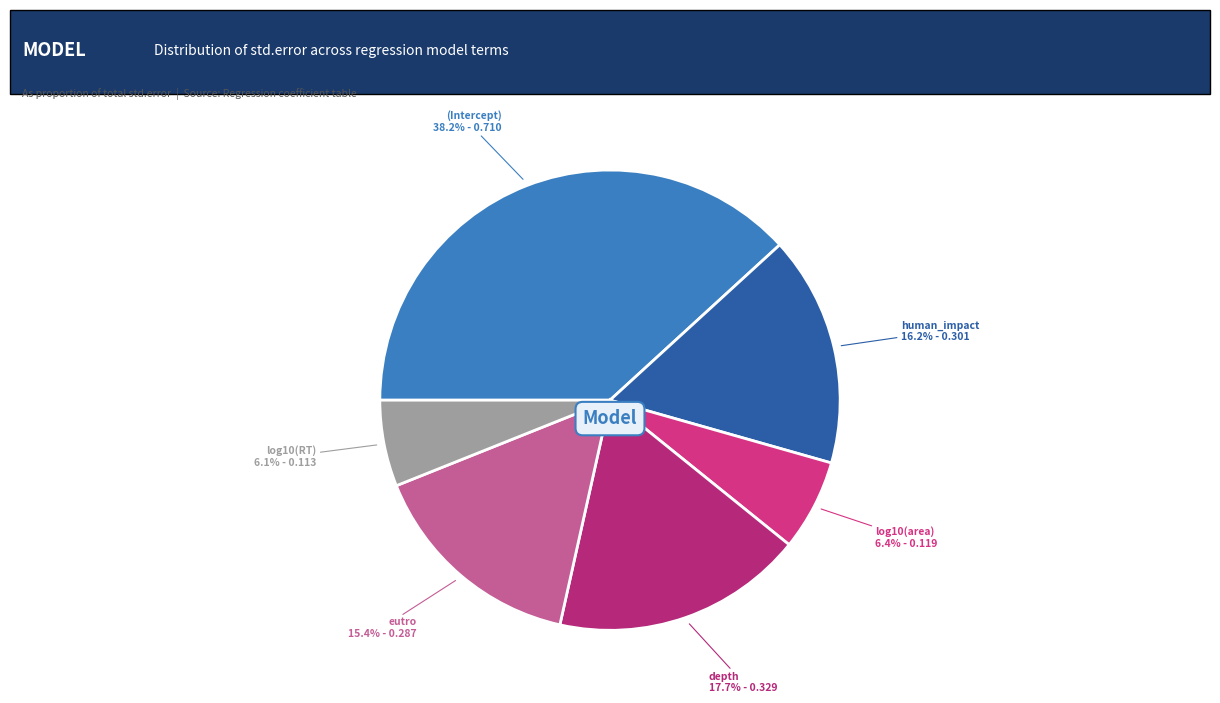

How many slices are in this pie chart?

6